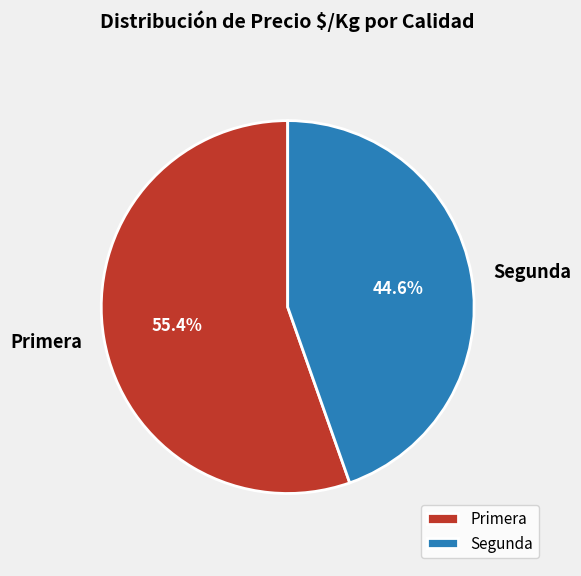

Rank the categories by value from lowest to highest.

Segunda, Primera